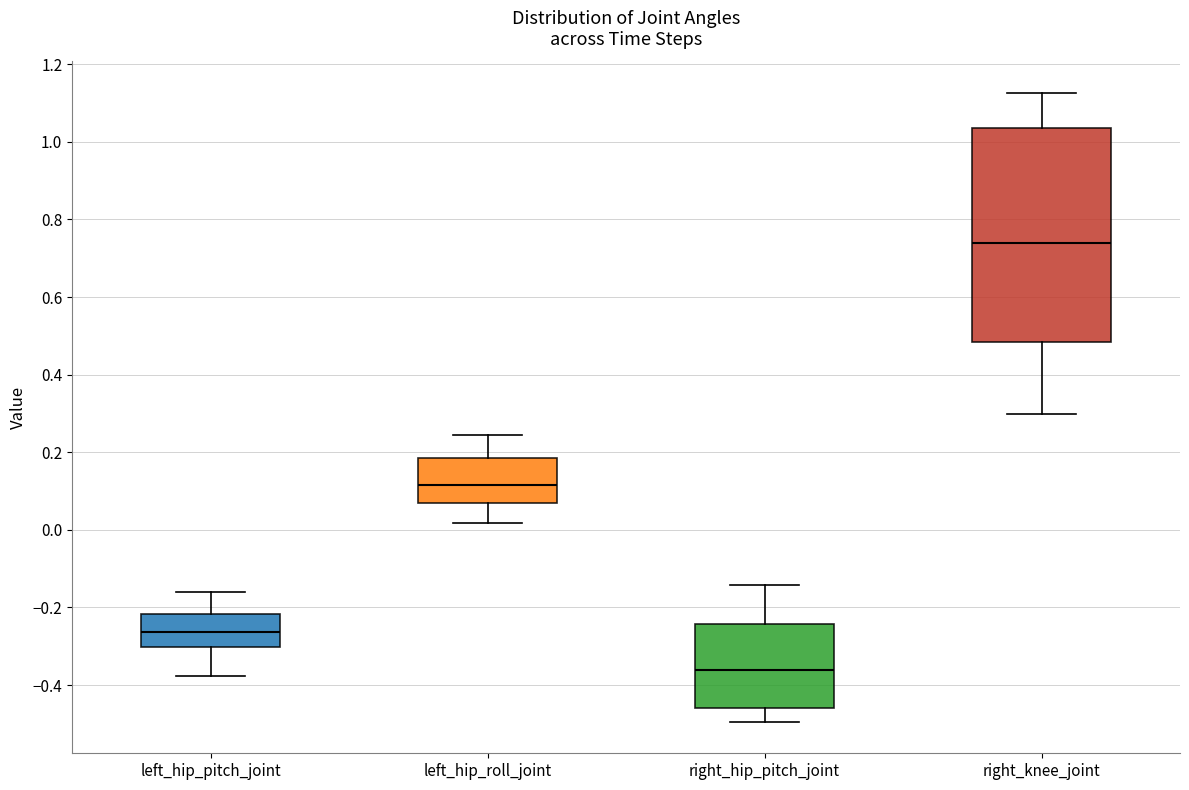

Comparing the boxes themselves (not the whiskers), which one is the tallest?

right_knee_joint